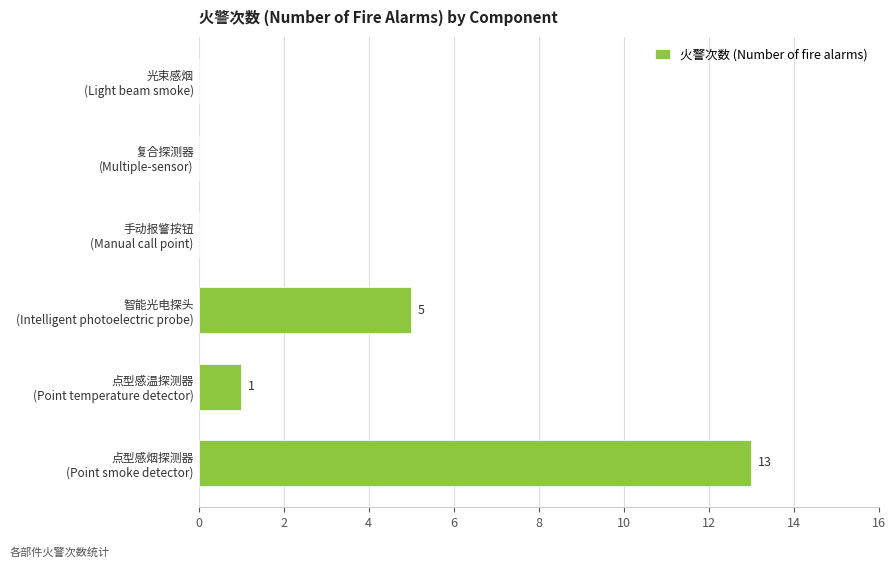

What is the greatest value displayed?

13